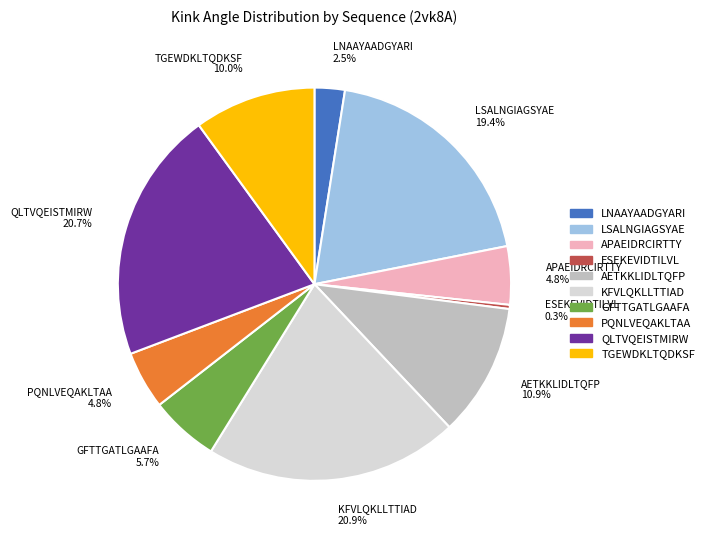

The LSALNGIAGSYAE slice represents 30% of the pie. True or false?

False